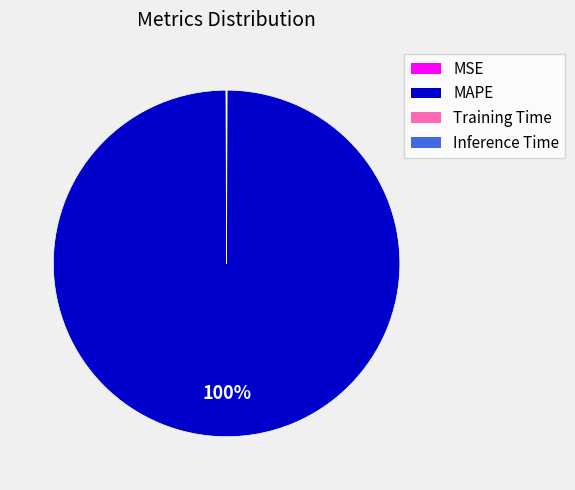

Which slice is the largest?

MAPE